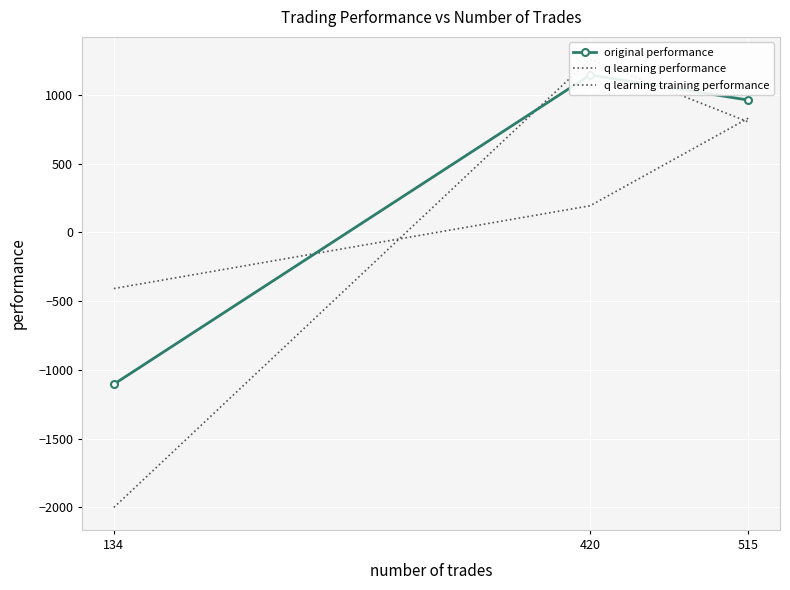

Reading left to right, list all the values displayed in this chart.

original performance: 134=-1103.5	420=1145.6	515=963.2
q learning performance: 134=-407.7	420=194.4	515=831.4
q learning training performance: 134=-2000.0	420=1259.8	515=804.2